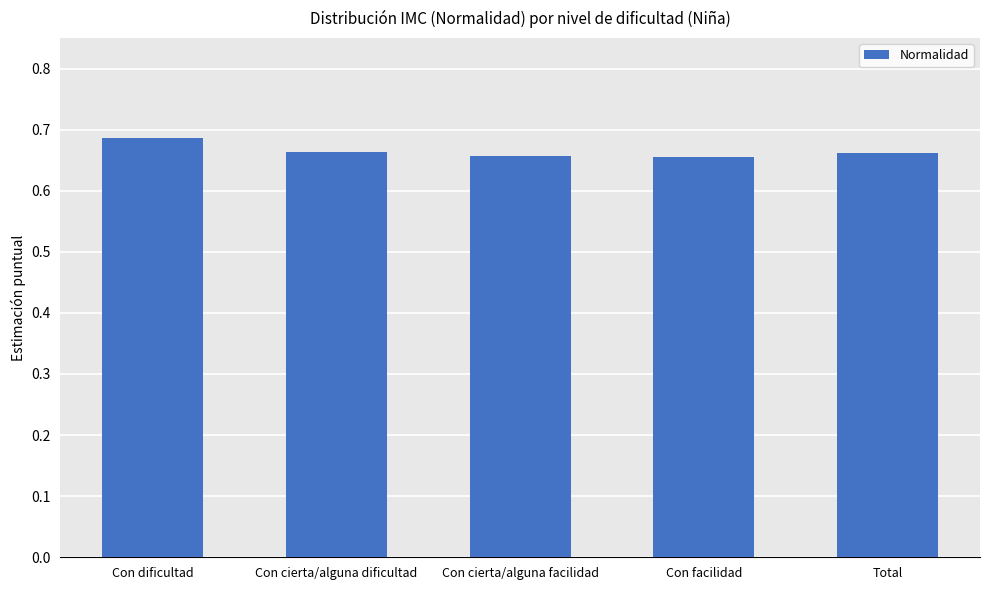

Which label corresponds to the largest value in the chart?

Con dificultad